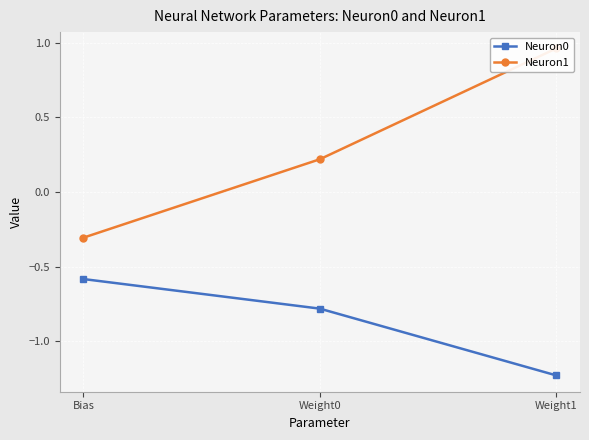

Reading left to right, list all the values displayed in this chart.

Neuron0: Bias=-0.6	Weight0=-0.8	Weight1=-1.2
Neuron1: Bias=-0.3	Weight0=0.2	Weight1=1.0